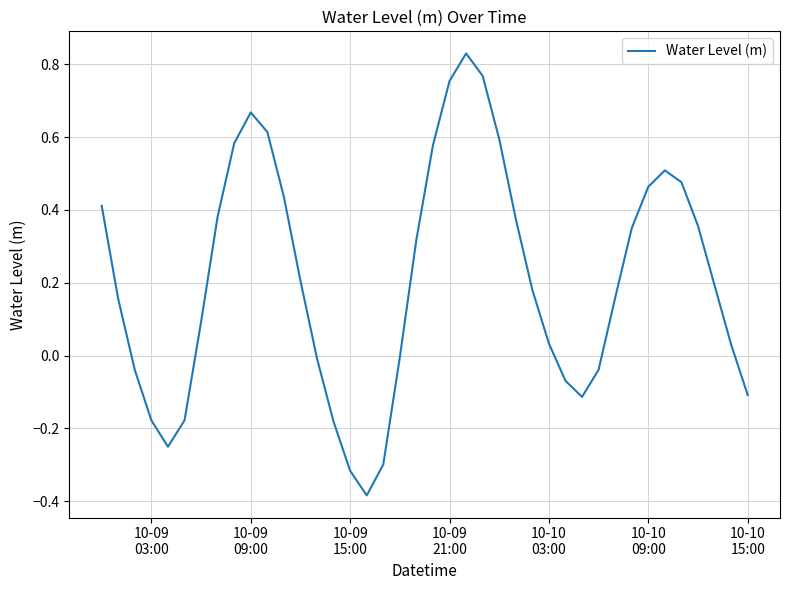

What is the difference between the maximum and minimum values?

1.2